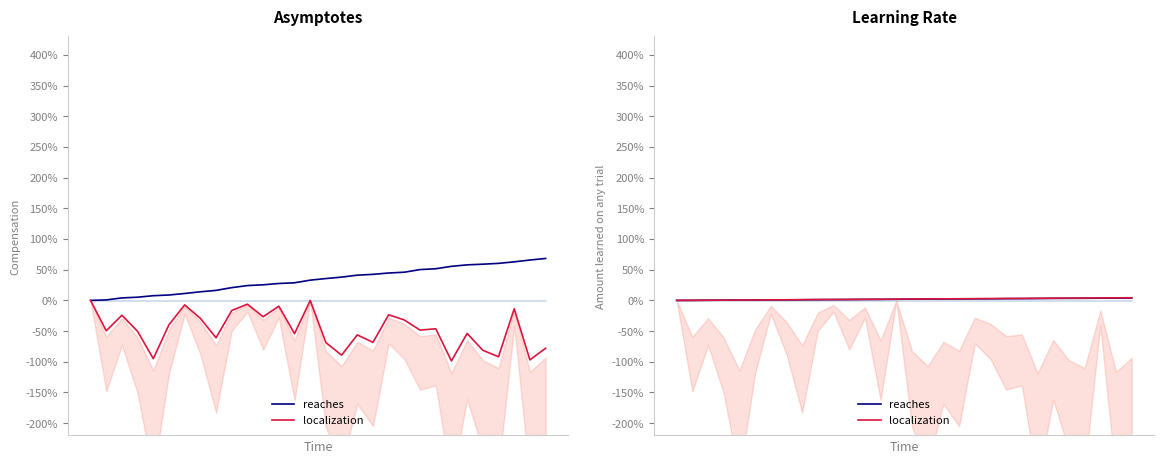

What is the difference between the maximum and minimum values in the localization series?

4.3